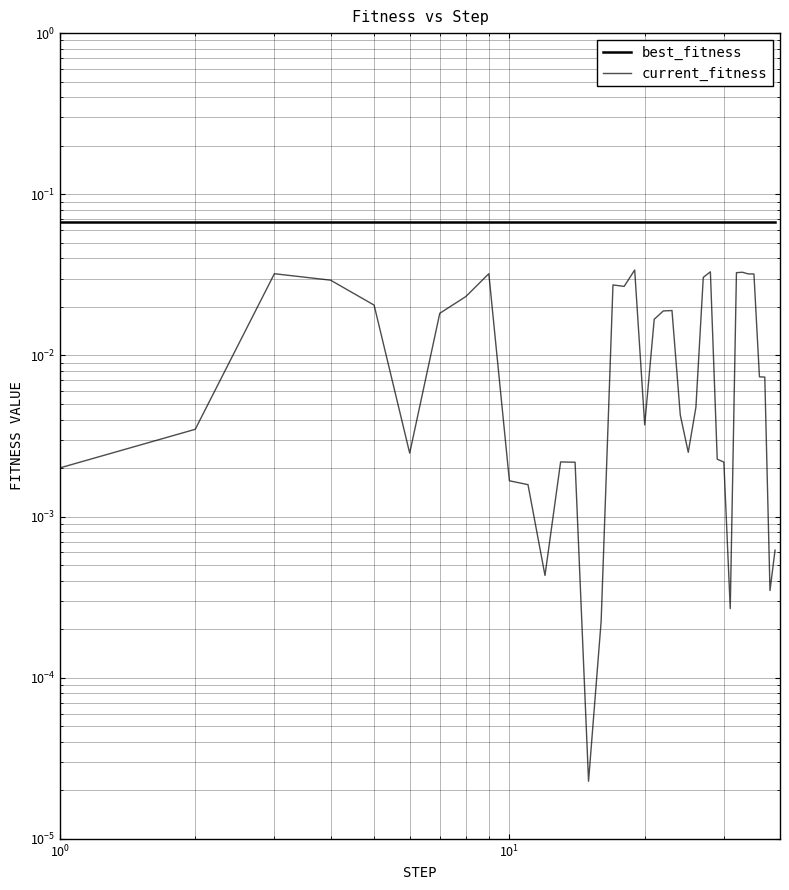

Rank the series by their average value, from lowest to highest.

current_fitness, best_fitness